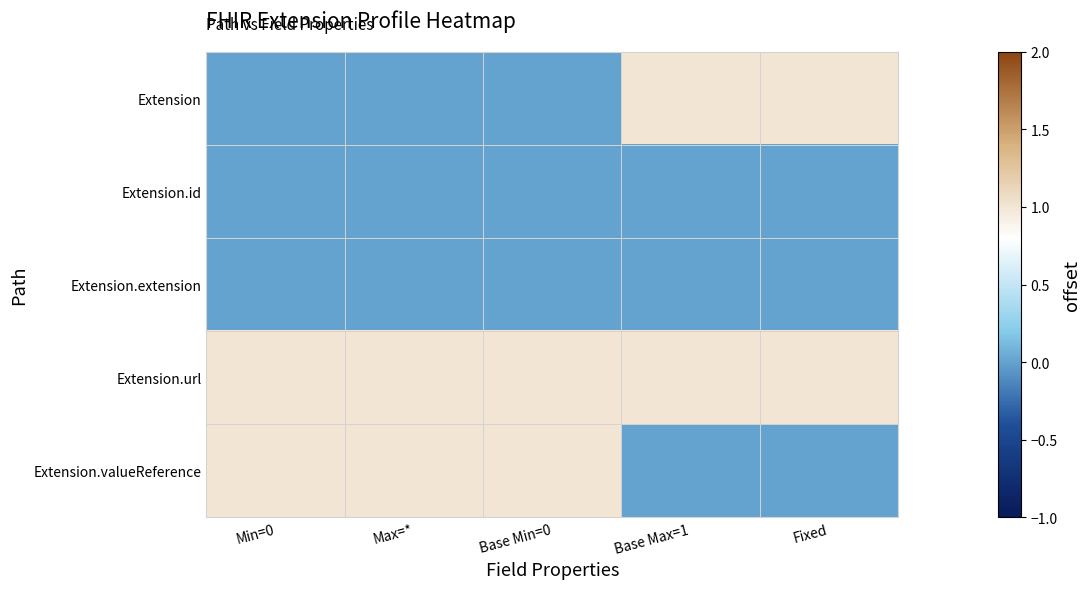

Which label corresponds to the largest value in the chart?

Base Max=1